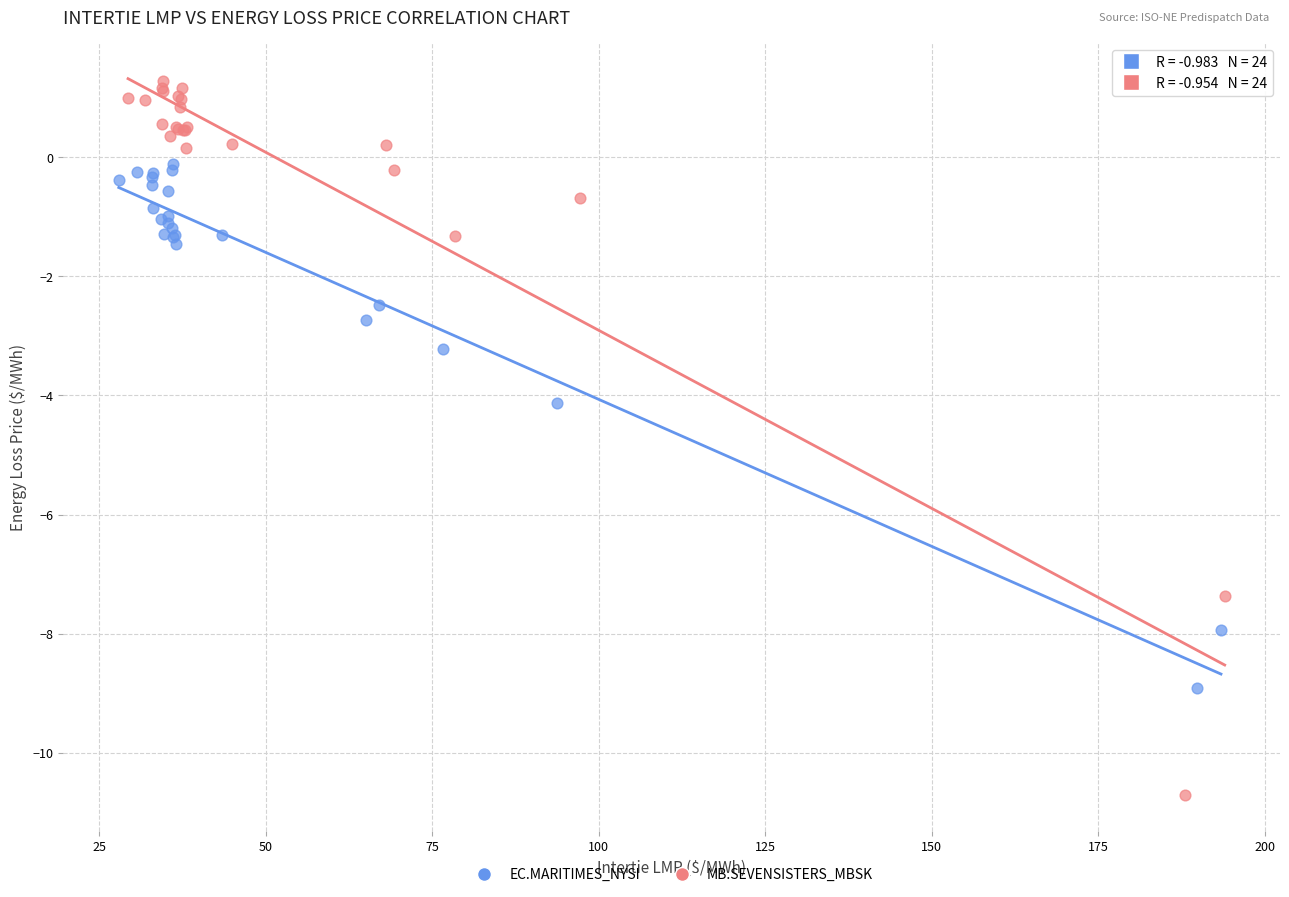

Which series contains the highest Y value?

MB.SEVENSISTERS_MBSK